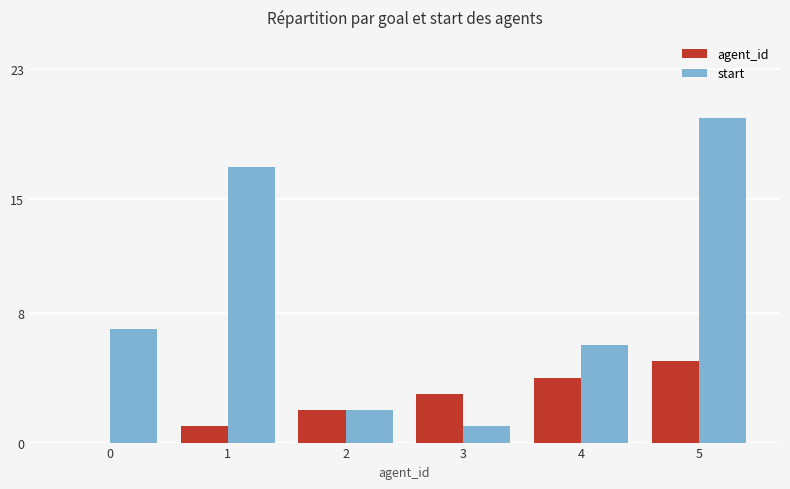

Which series has the largest total across all categories?

start